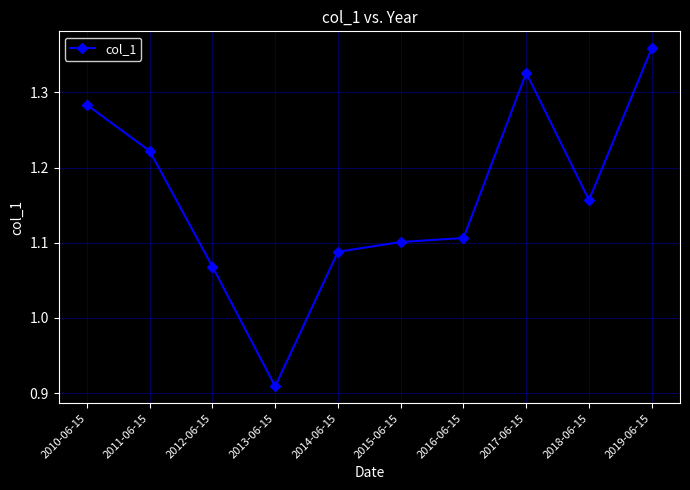

Rank the categories by value from highest to lowest.

2019-06-15, 2017-06-15, 2010-06-15, 2011-06-15, 2018-06-15, 2016-06-15, 2015-06-15, 2014-06-15, 2012-06-15, 2013-06-15